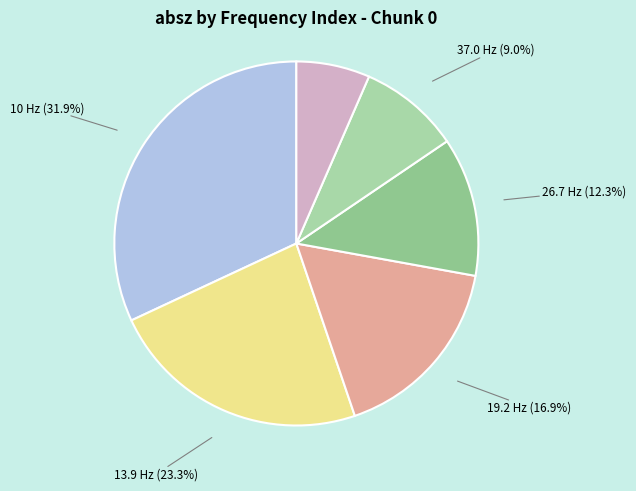

How many slices are in this pie chart?

6